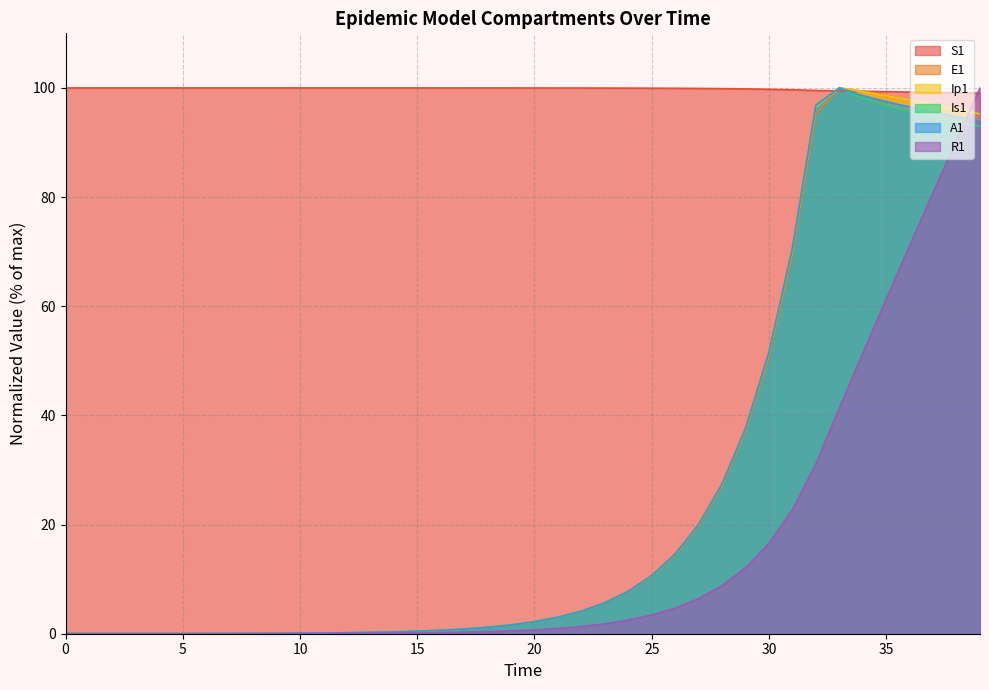

How many positive values does the Ip1 series have?

39